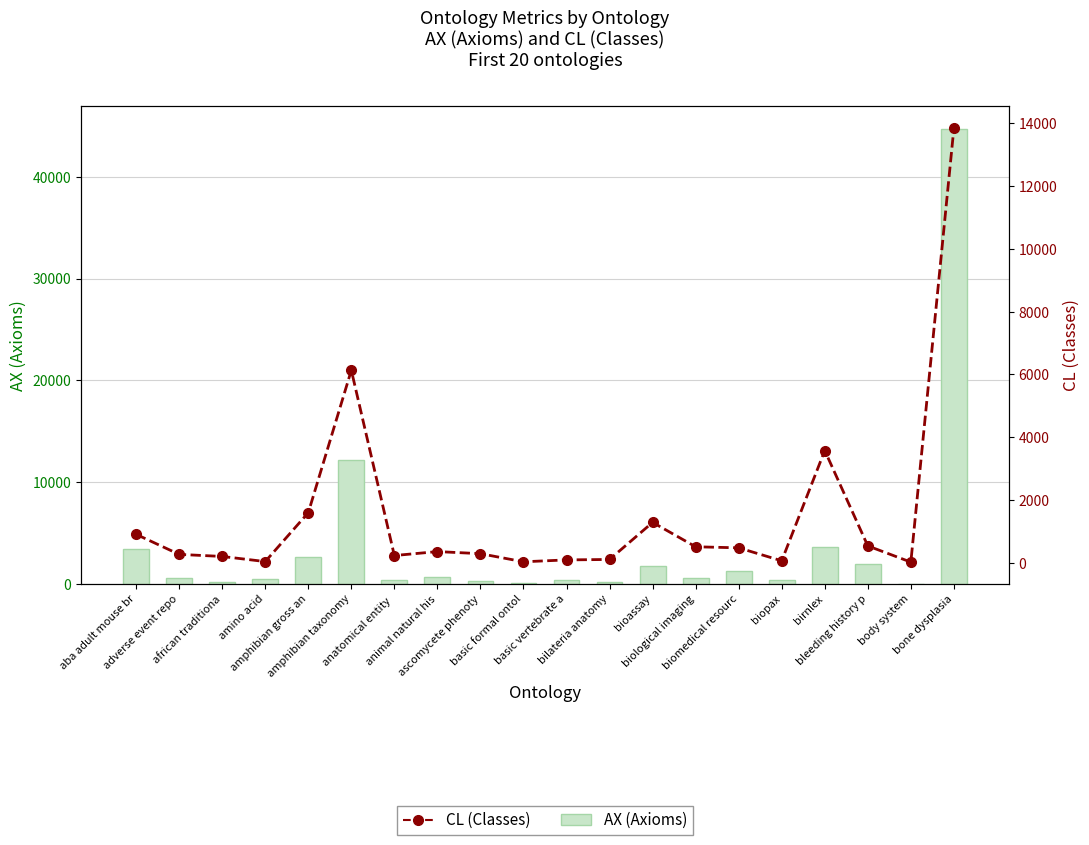

True or false: AX (Axioms) has a value of 12163 at amphibian taxonomy.

True